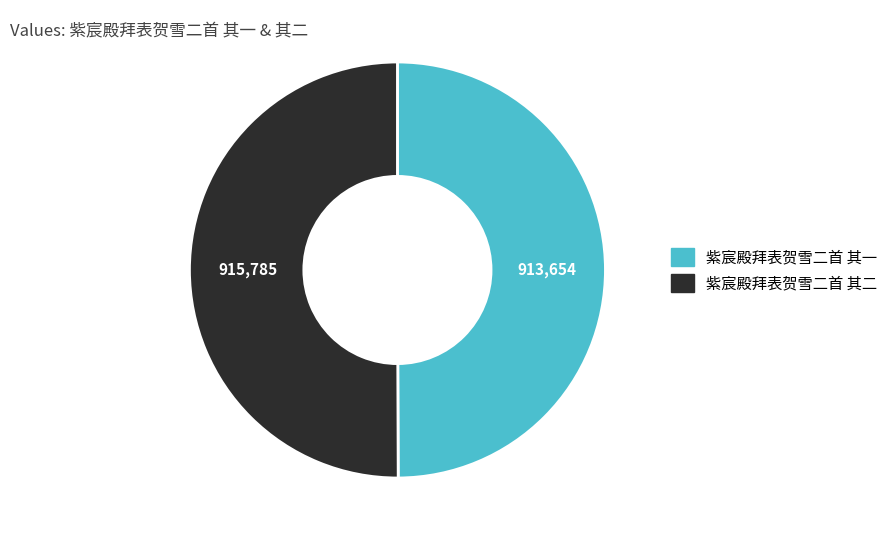

How many segments does this pie chart have?

2